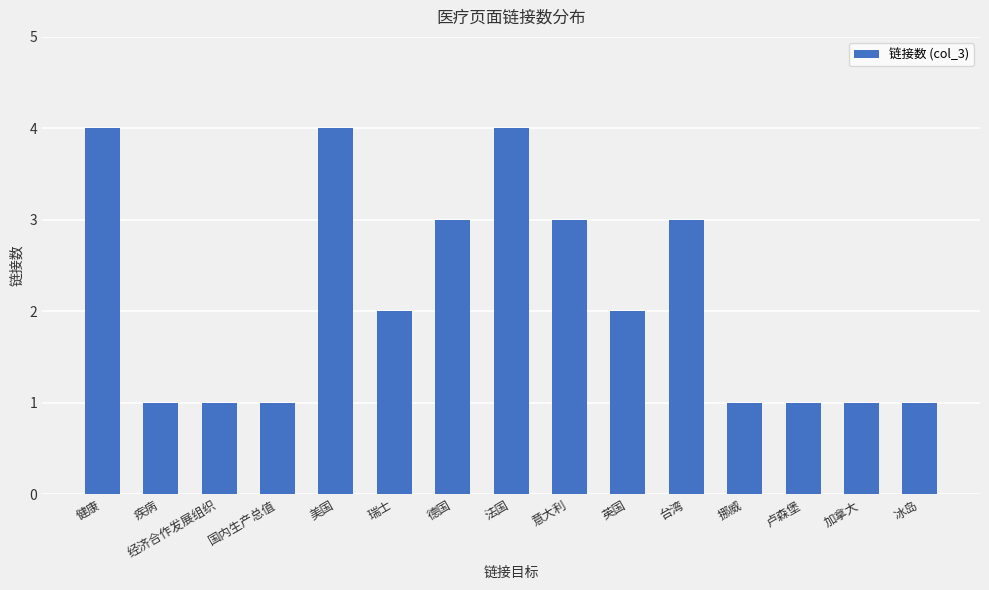

Between 英国 and 健康, which is larger?

健康